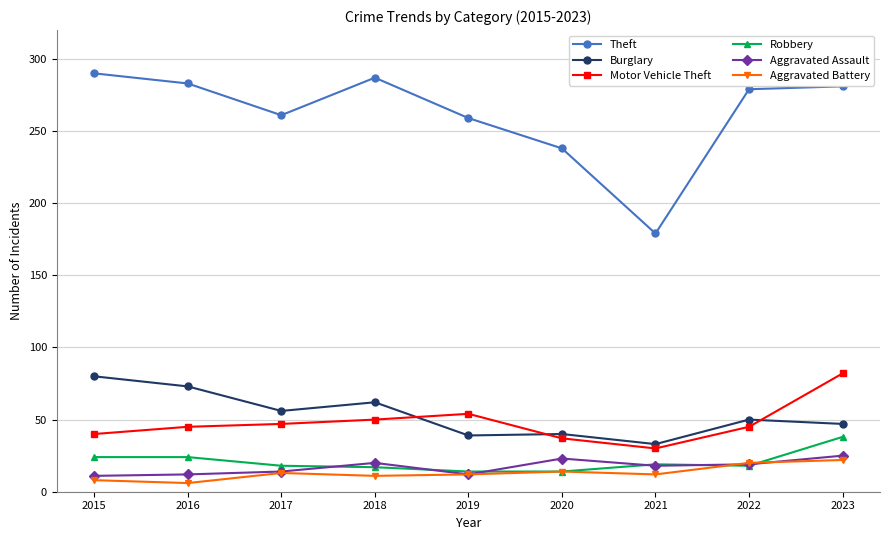

How many distinct data groups are displayed?

6